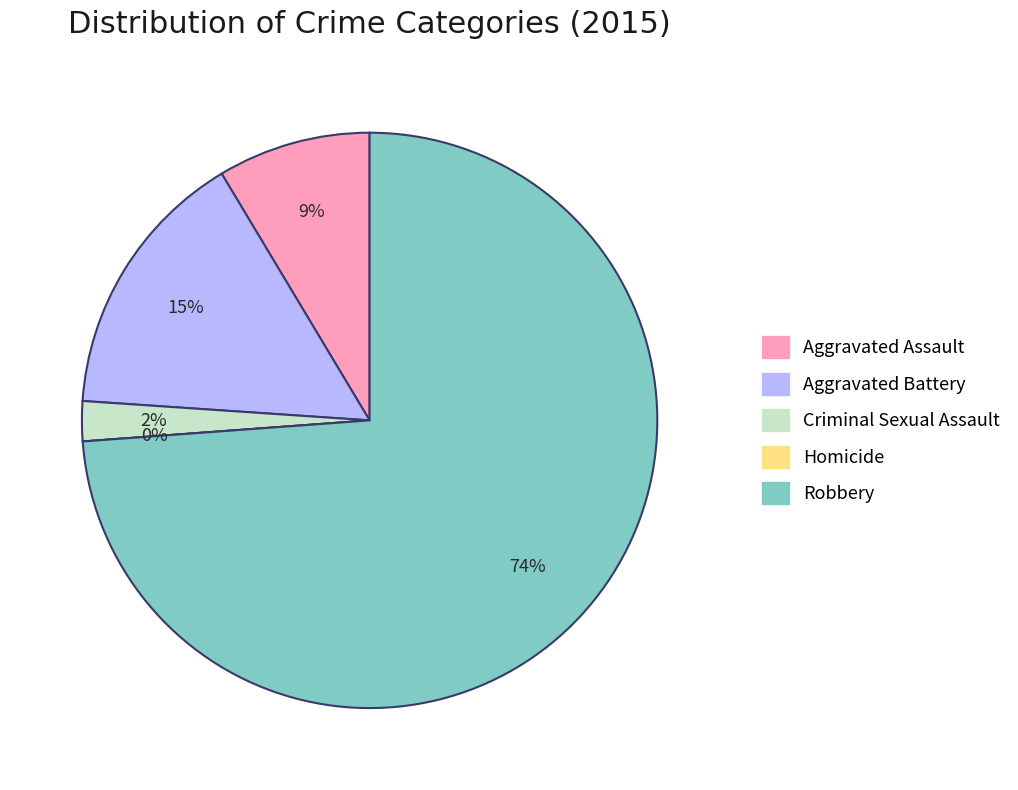

To the nearest percent, what is the average slice percentage?

20%